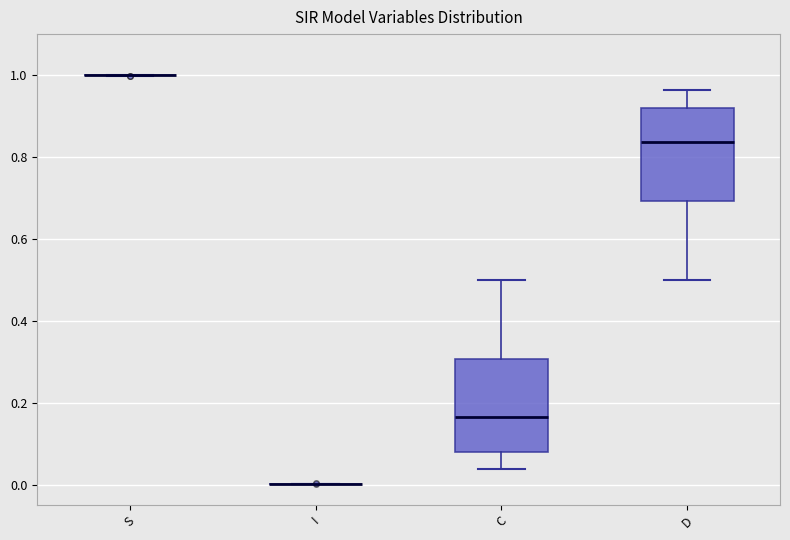

Reading left to right, transcribe this box plot: for each box, give where its median line is, the range the box spans, and where its two whiskers end, as read against the y-axis. The values are not printed on the chart, so give them approximately, as read against the axis.

S: box collapsed to a line at 1.00, whiskers 1.00 to 1.00
I: box collapsed to a line at 0.00, whiskers 0.00 to 0.00
C: median 0.16, box 0.08 to 0.30, whiskers 0.04 to 0.50
D: median 0.84, box 0.70 to 0.92, whiskers 0.50 to 0.96